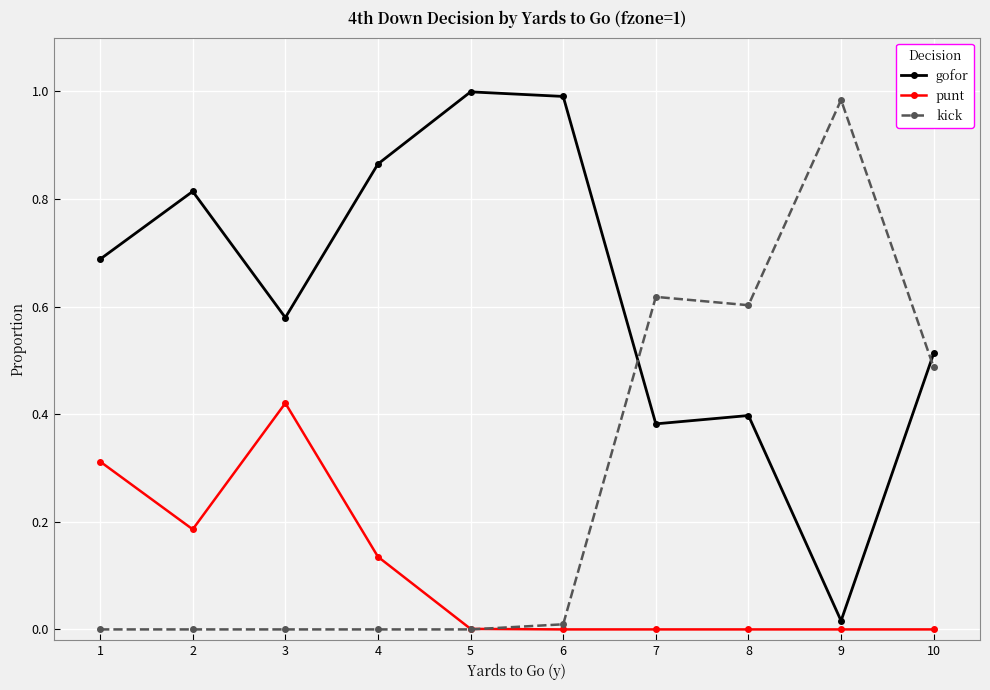

Which category has the highest value in the punt series?

3